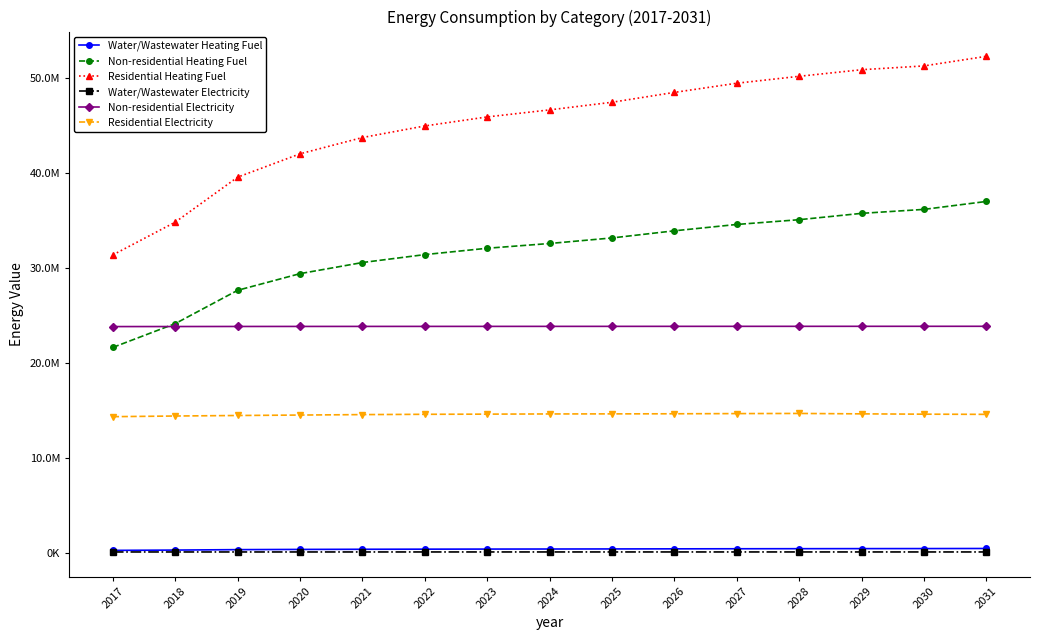

Which series changed the most between 2022 and 2027?

Residential Heating Fuel